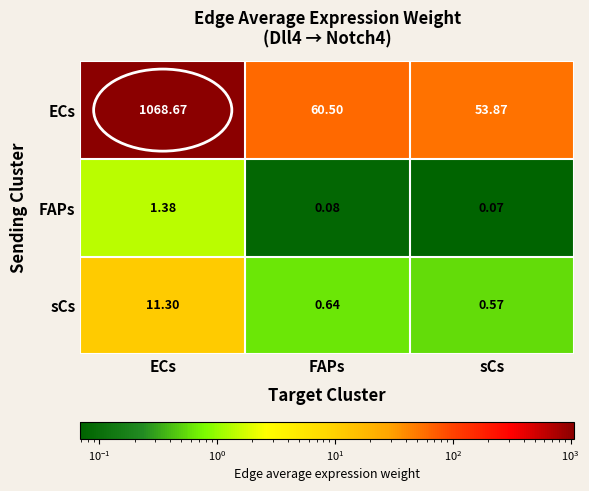

Rank the series at ECs from highest to lowest value.

ECs, sCs, FAPs